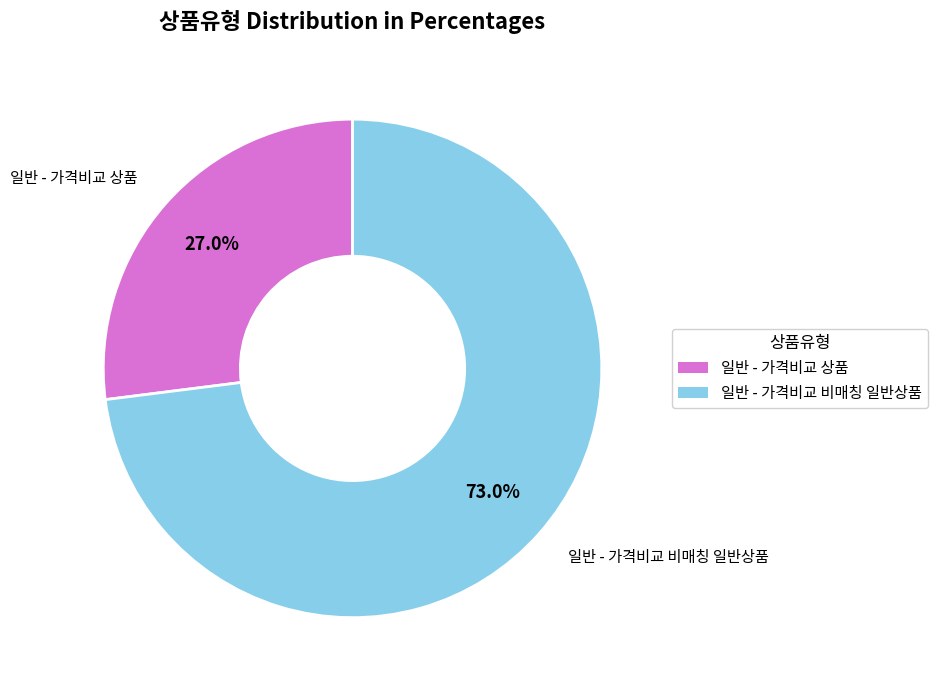

Which category has the biggest portion of the pie?

일반 - 가격비교 비매칭 일반상품